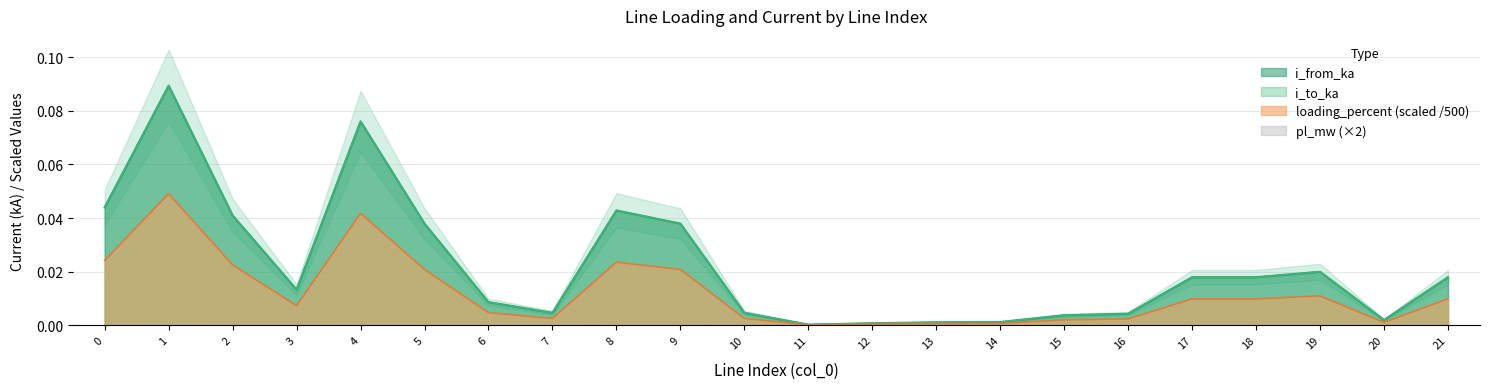

What is the difference between the maximum and minimum values in the i_to_ka series?

0.1